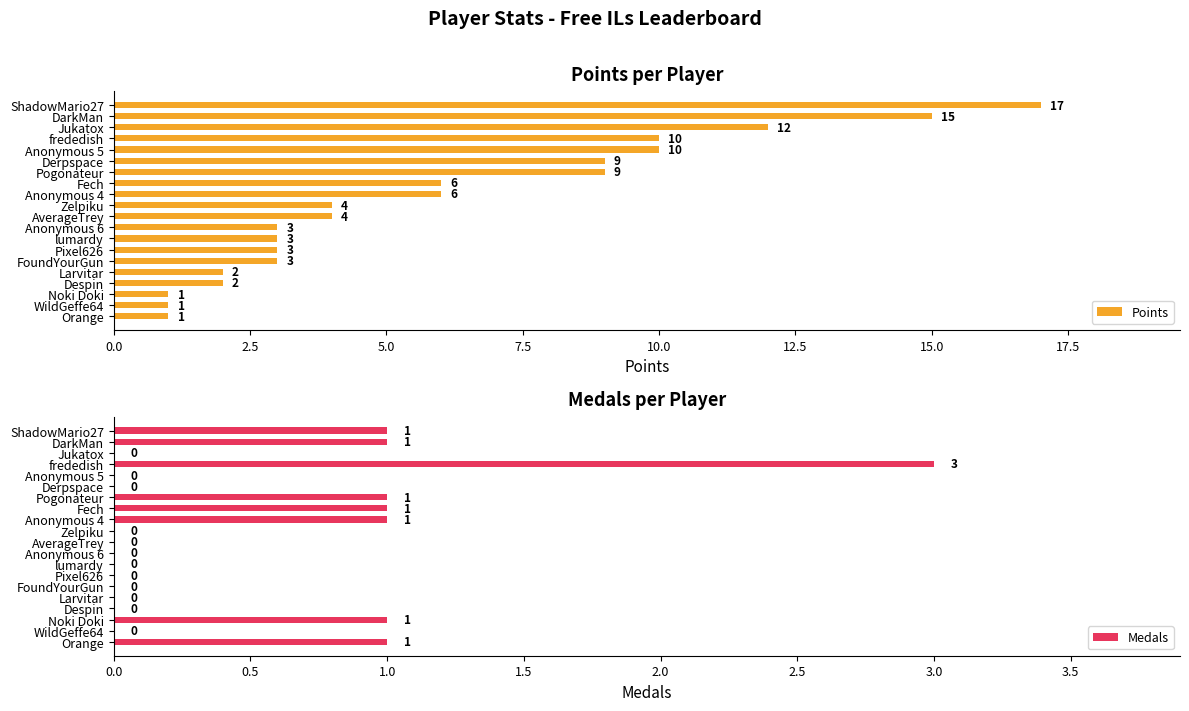

Which category has the highest value in the Points series?

ShadowMario27